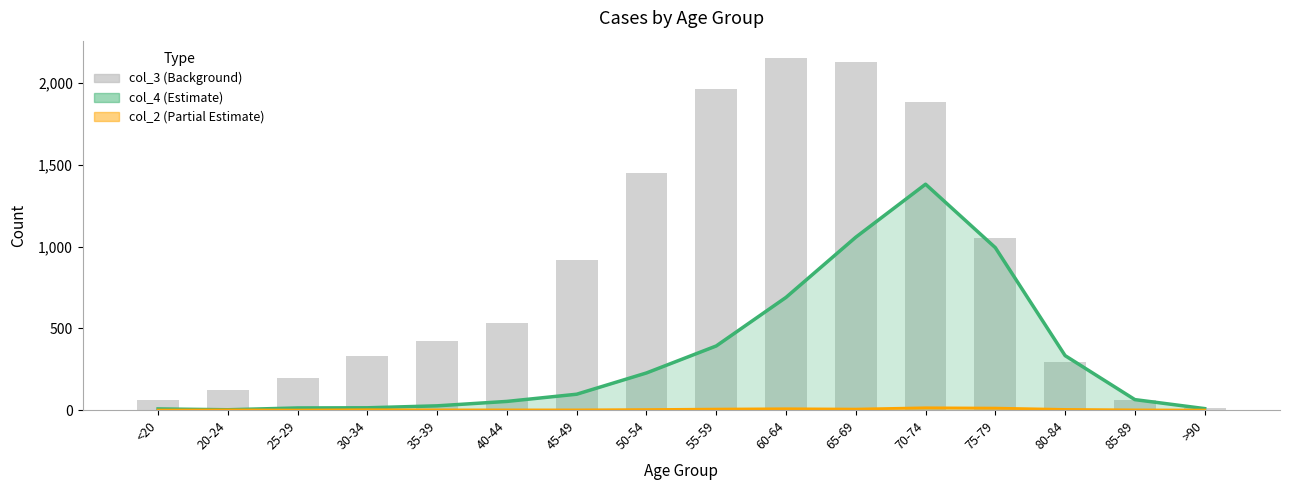

What position from the left is 35-39?

5